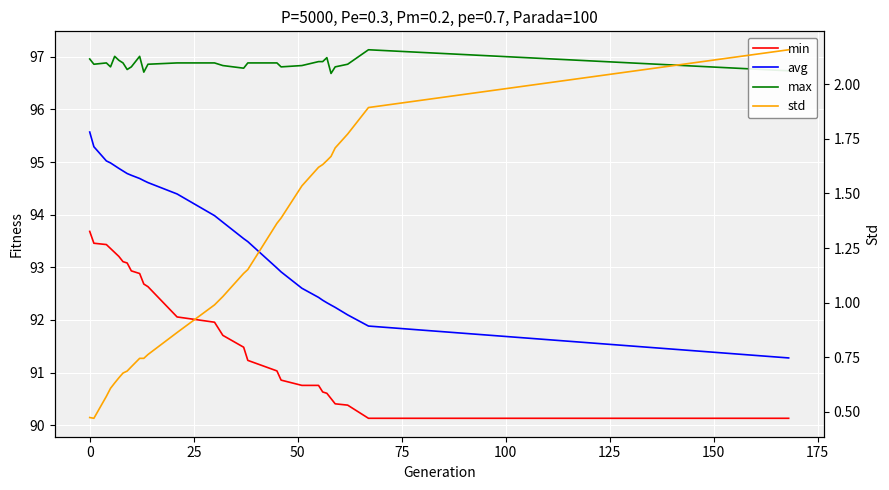

What is the minimum value for std?

0.5